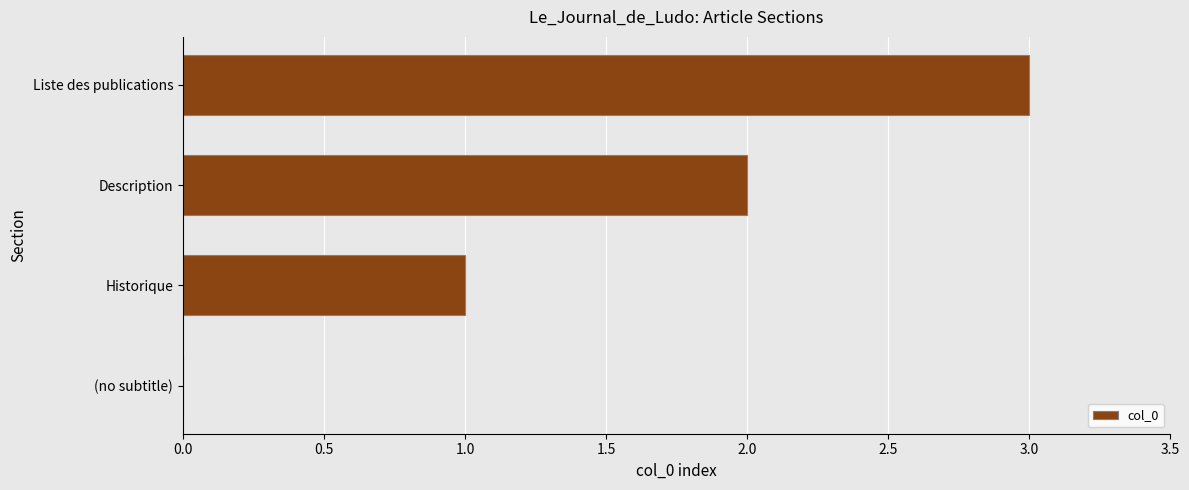

The value at (no subtitle) is -2. True or false?

False